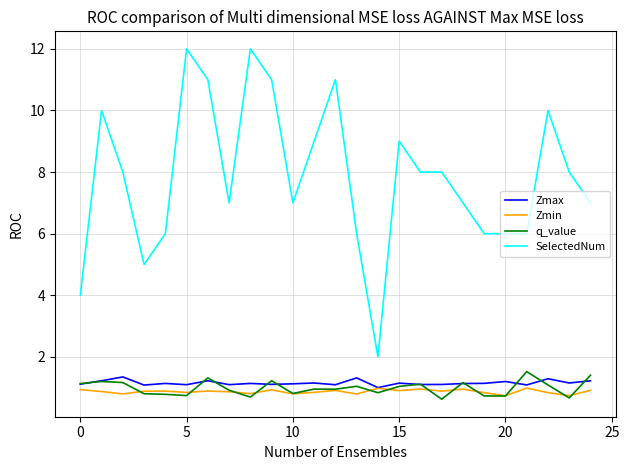

What is the smallest value displayed?

0.6